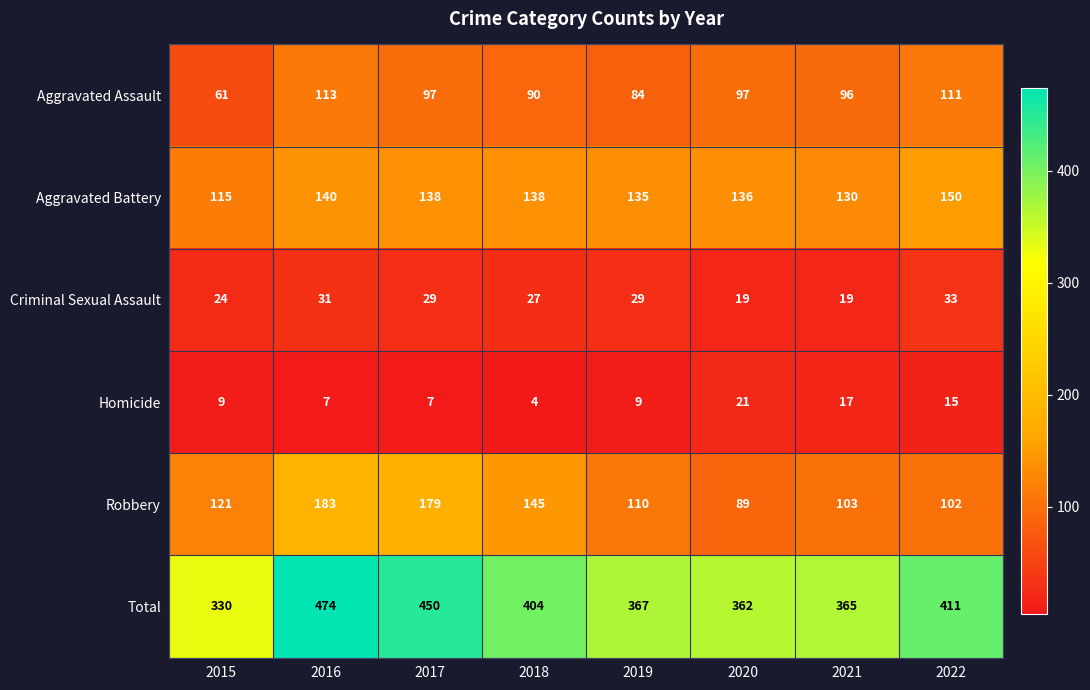

Rank the series at 2018 from lowest to highest value.

Homicide, Criminal Sexual Assault, Aggravated Assault, Aggravated Battery, Robbery, Total